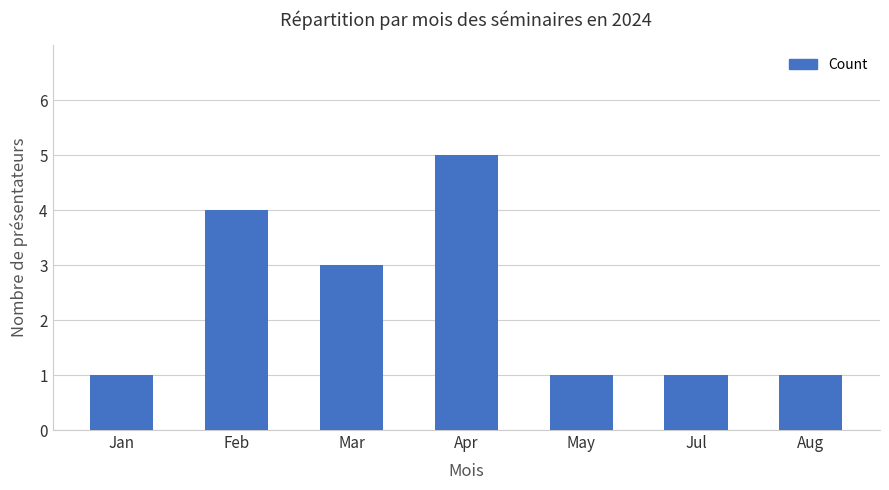

What is the difference between the values at Mar and Jan?

2